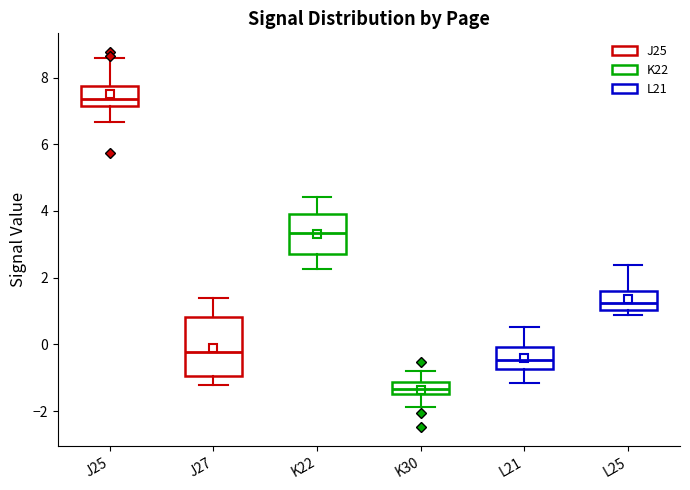

Reading left to right, transcribe this box plot: for each box, give where its median line is, the range the box spans, and where its two whiskers end, as read against the y-axis. The values are not printed on the chart, so give them approximately, as read against the axis.

J25: median 7.4, box 7.2 to 7.8, whiskers 6.6 to 8.6
J27: median -0.2, box -1.0 to 0.8, whiskers -1.2 to 1.4
K22: median 3.4, box 2.6 to 4.0, whiskers 2.2 to 4.4
K30: median -1.4 (inside the box), box -1.4 to -1.2, whiskers -1.8 to -0.8
L21: median -0.4, box -0.8 to 0.0, whiskers -1.2 to 0.6
L25: median 1.2, box 1.0 to 1.6, whiskers 0.8 to 2.4